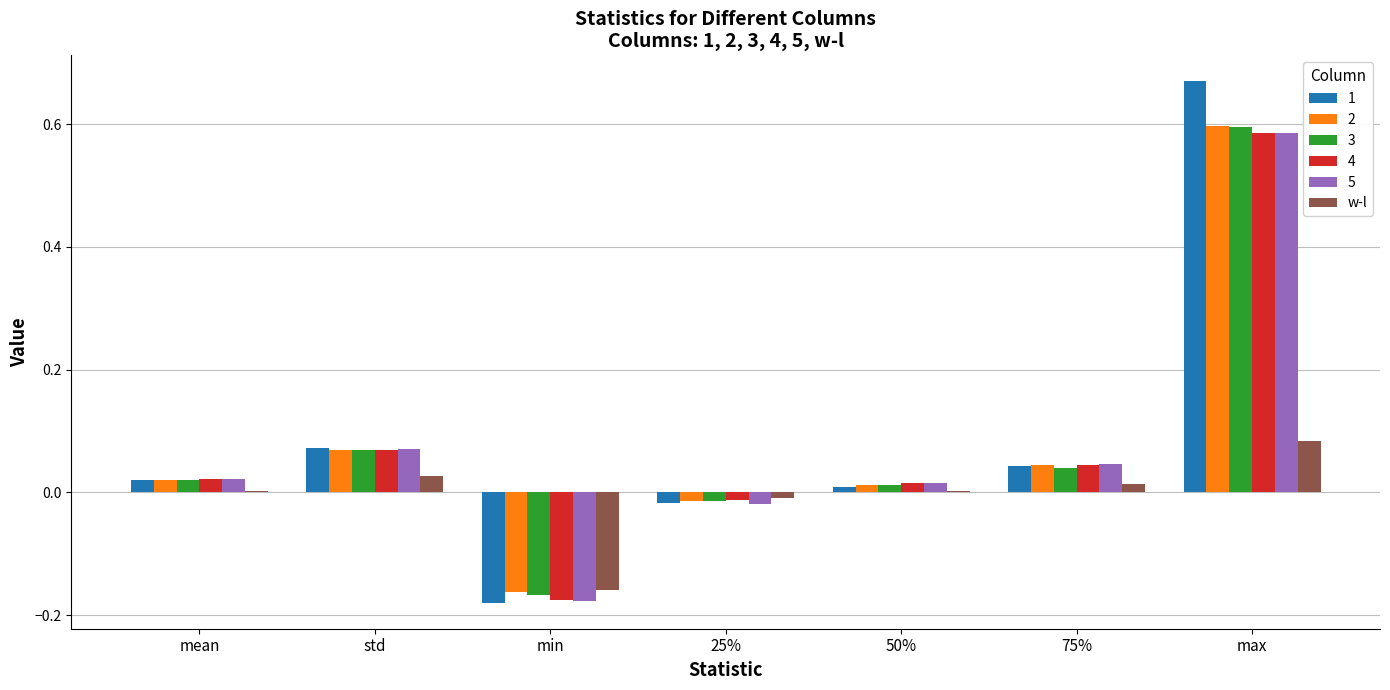

Is the value of 3 at 50% greater than the value of 1 at max?

No